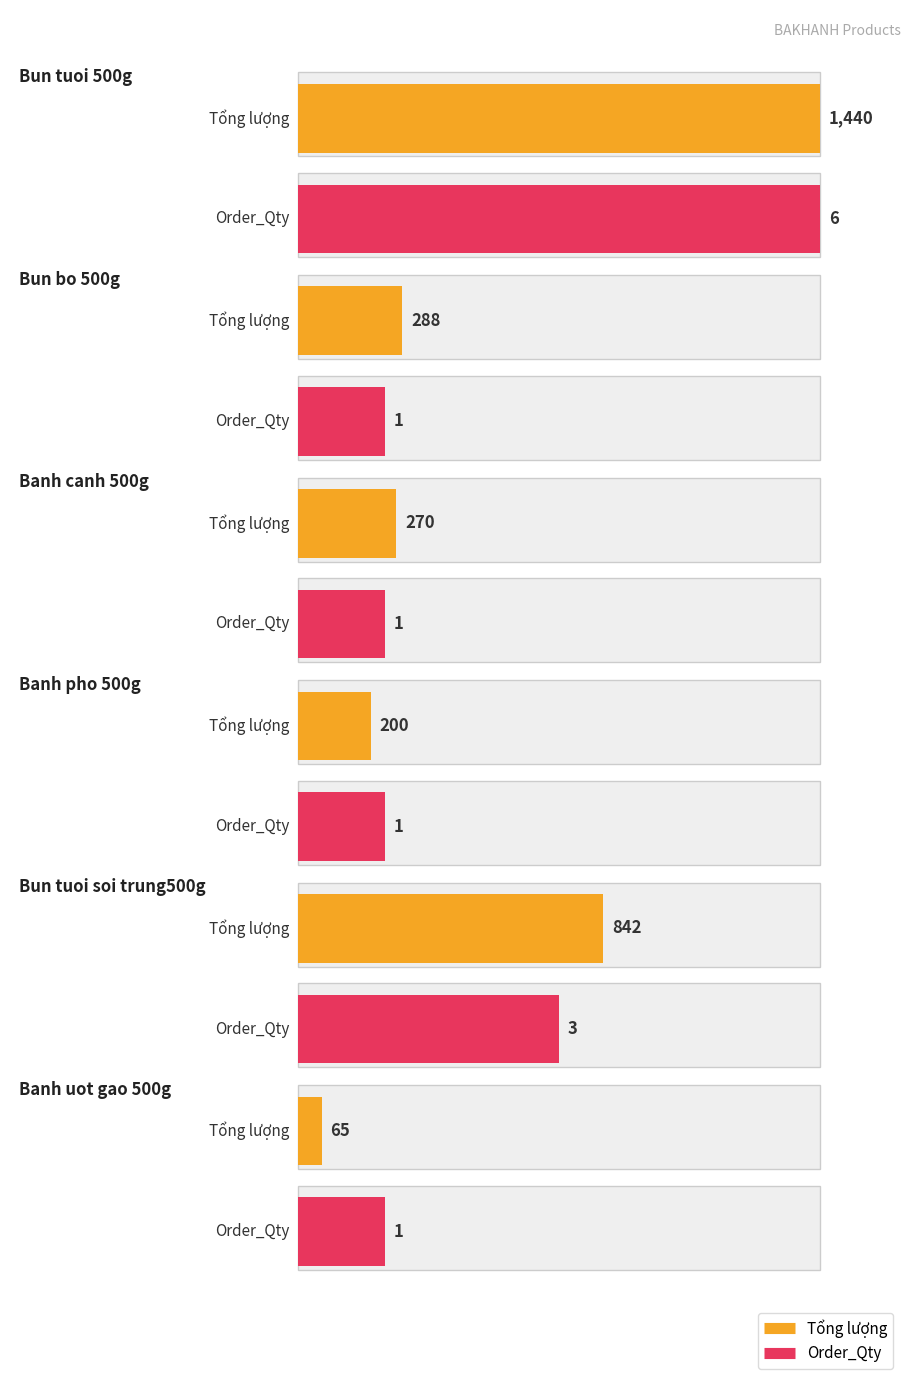

Which series has the largest range (max minus min)?

Tổng lượng